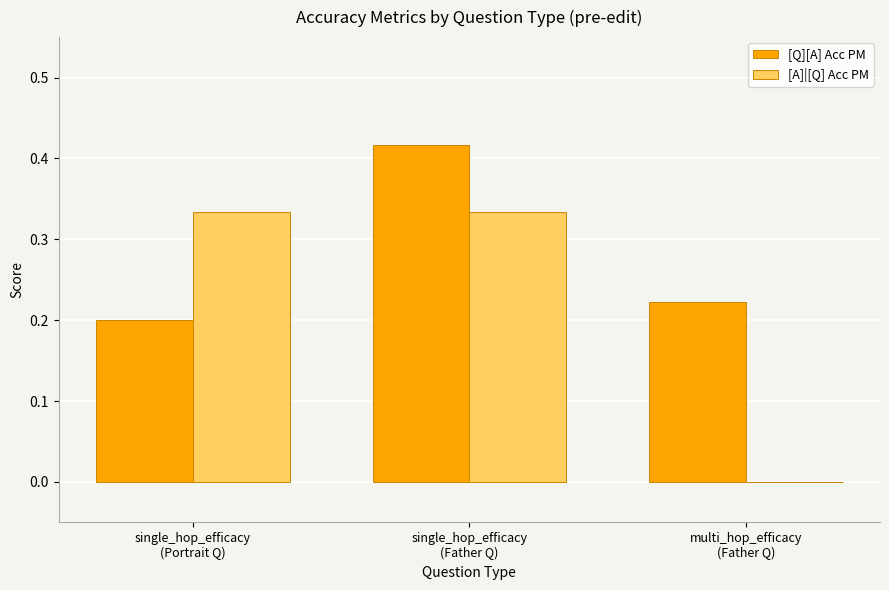

What is the sum of all [A]|[Q] Acc PM values?

0.7